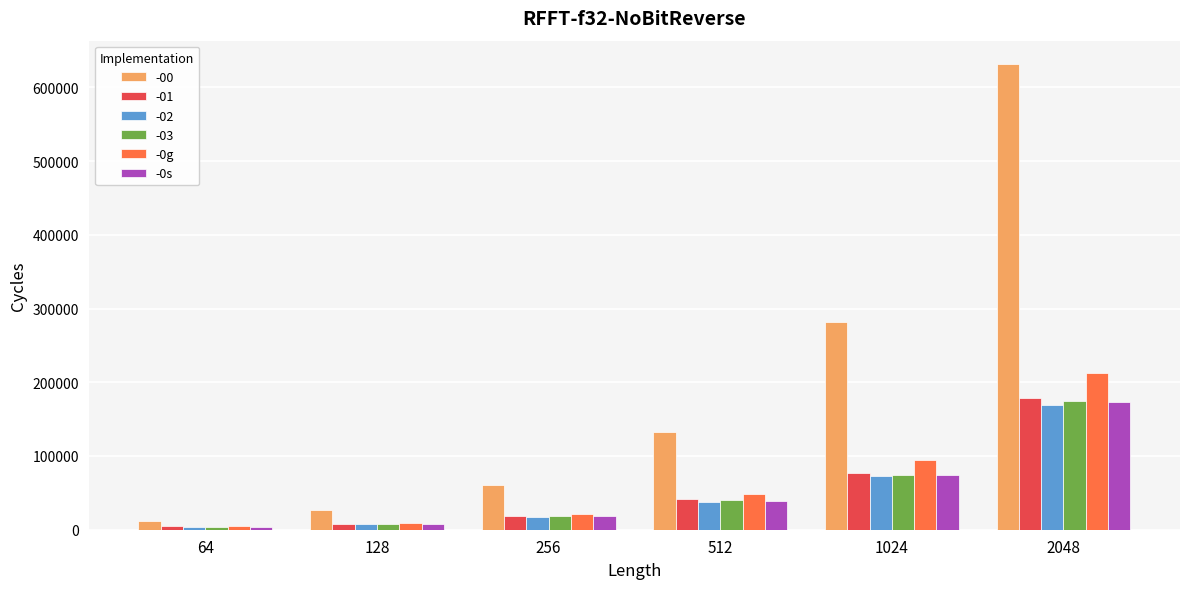

Which series has the widest spread of values?

-00